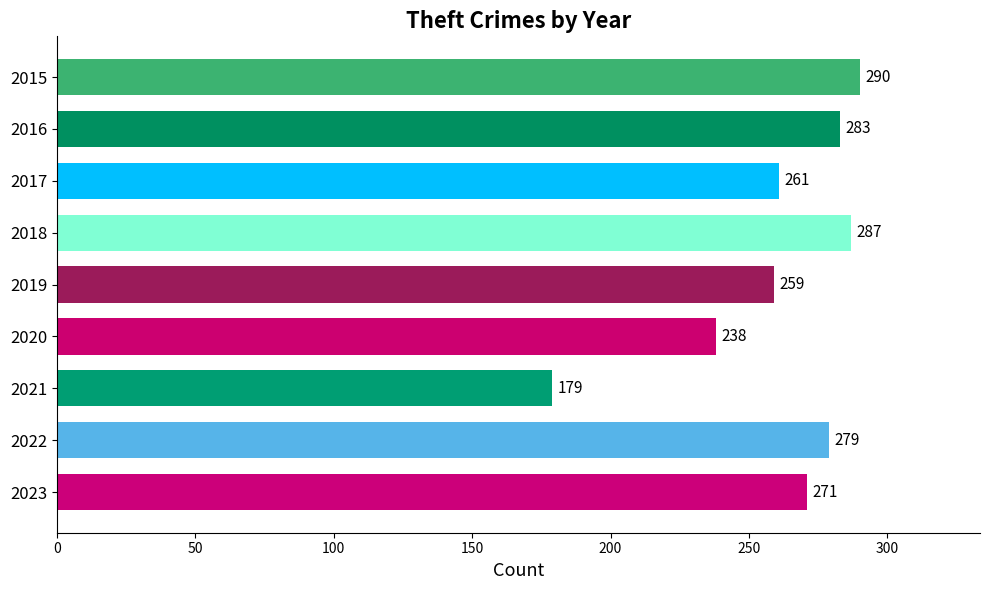

Is it true that the value at 2019 is 259?

True